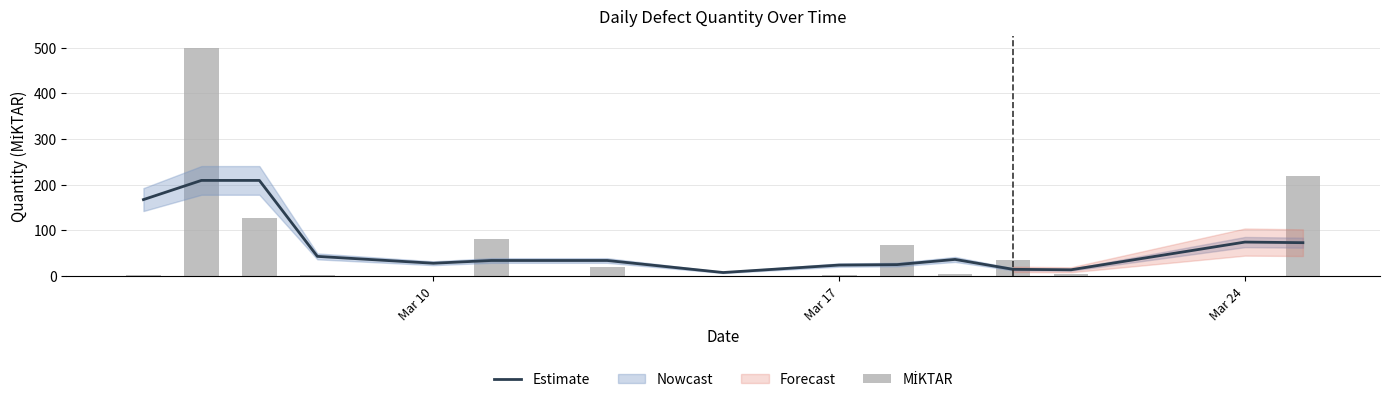

At how many categories does at least one series exceed 421?

1